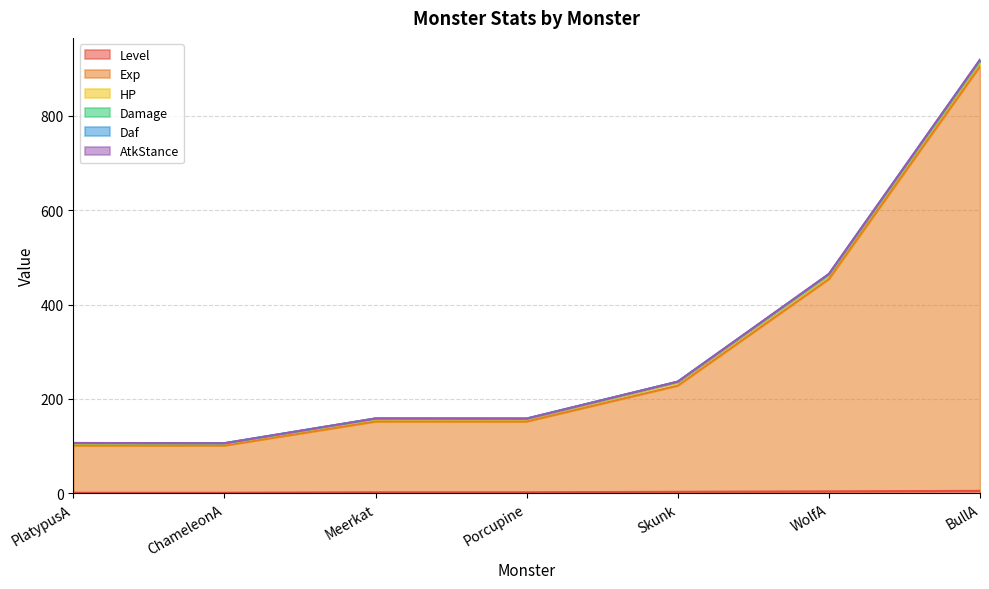

What is the label of the 3rd point from the right?

Skunk